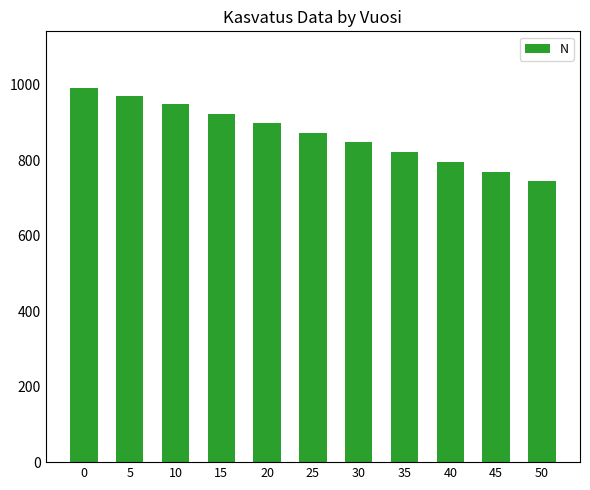

Reading left to right, extract all data points from this chart.

992.0	970.1	947.2	923.2	898.2	872.6	846.5	820.5	794.7	769.3	744.6